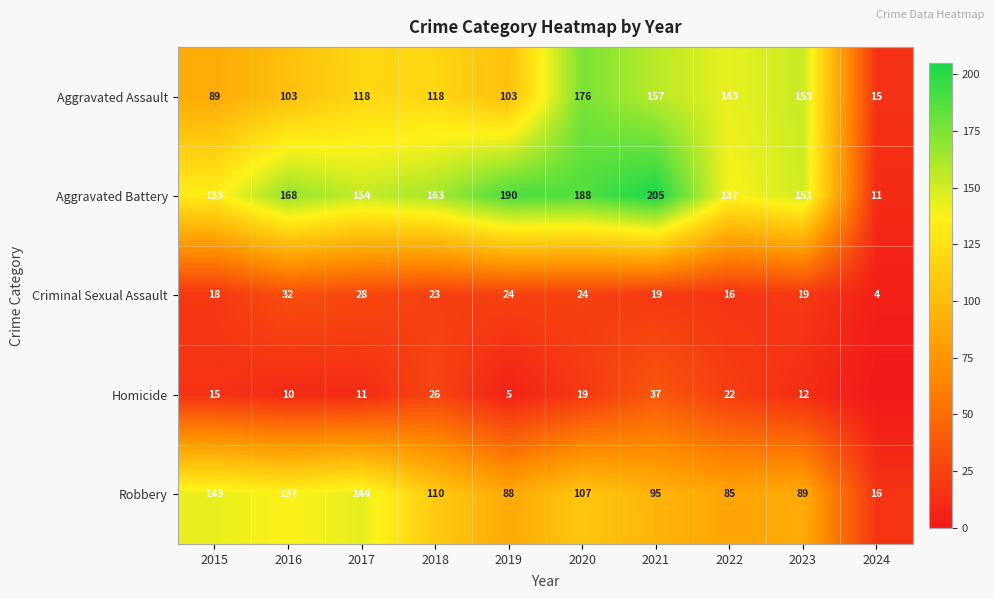

What is the total value across all series at 2020?

514